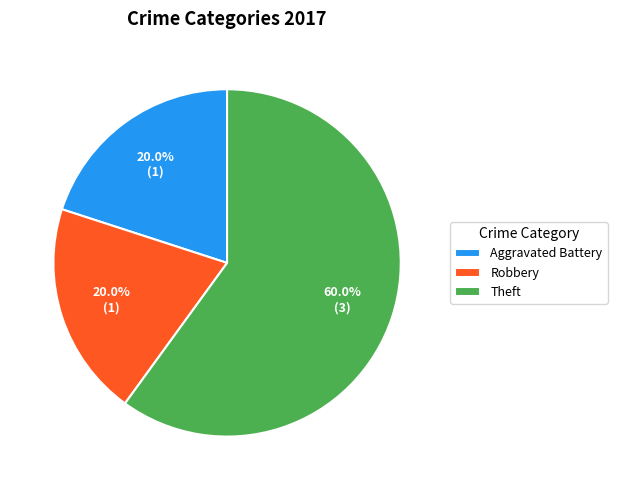

Does any single category account for the majority?

Yes